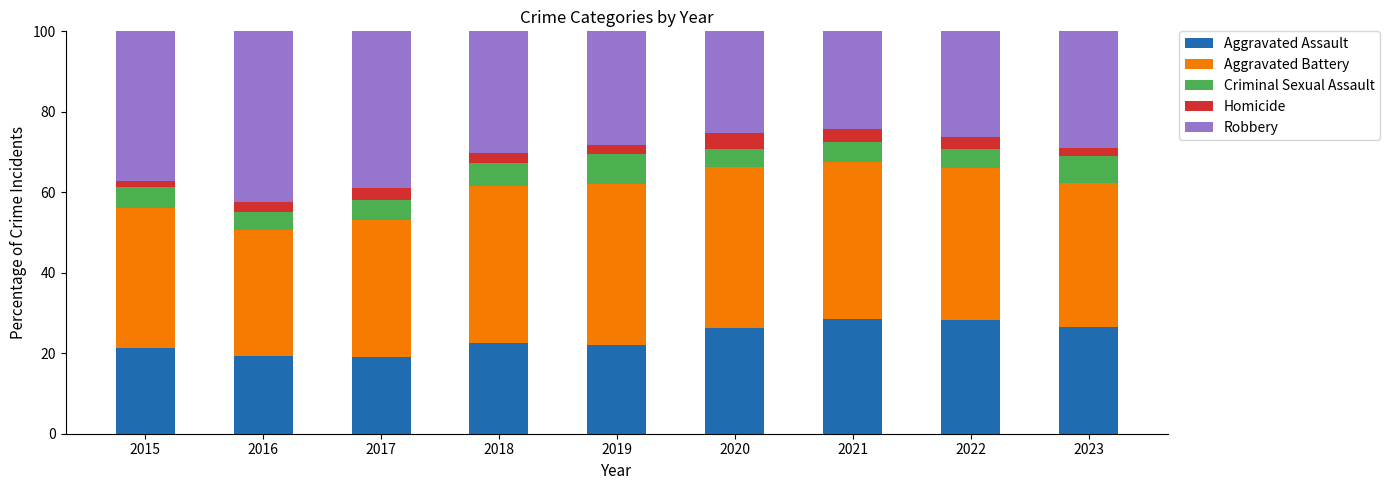

What is the lowest value of the Aggravated Assault series?

19.1